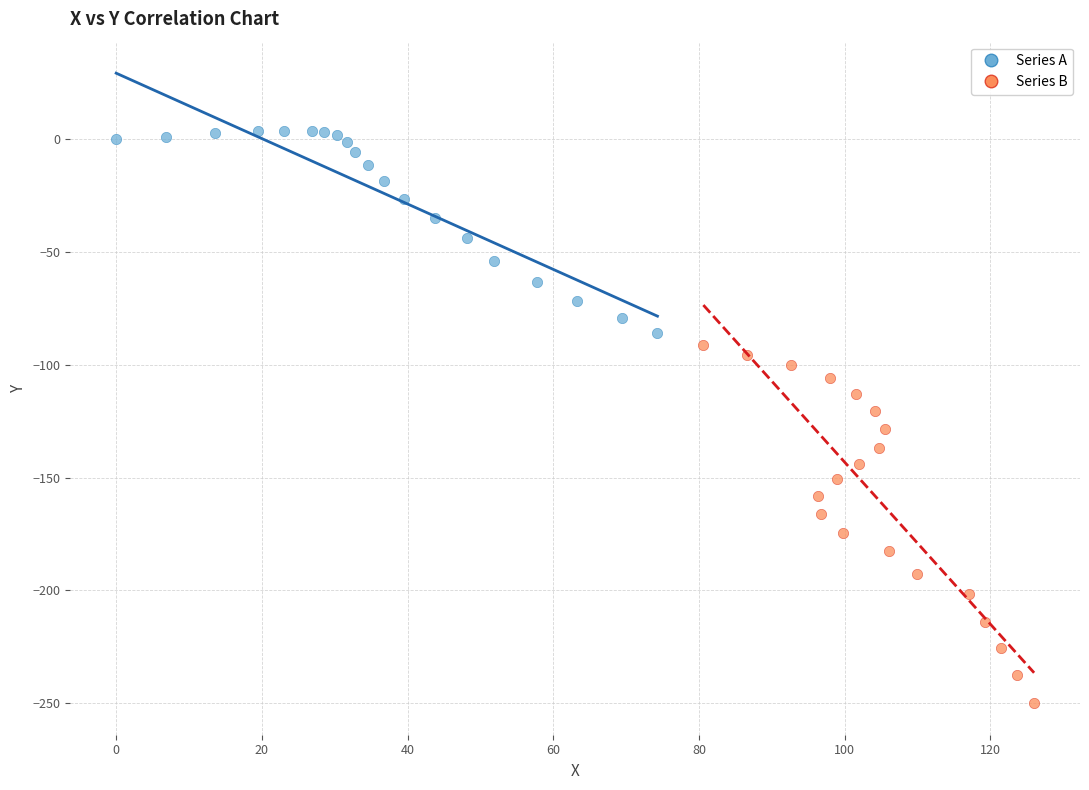

Which series reaches the minimum Y coordinate?

Series B